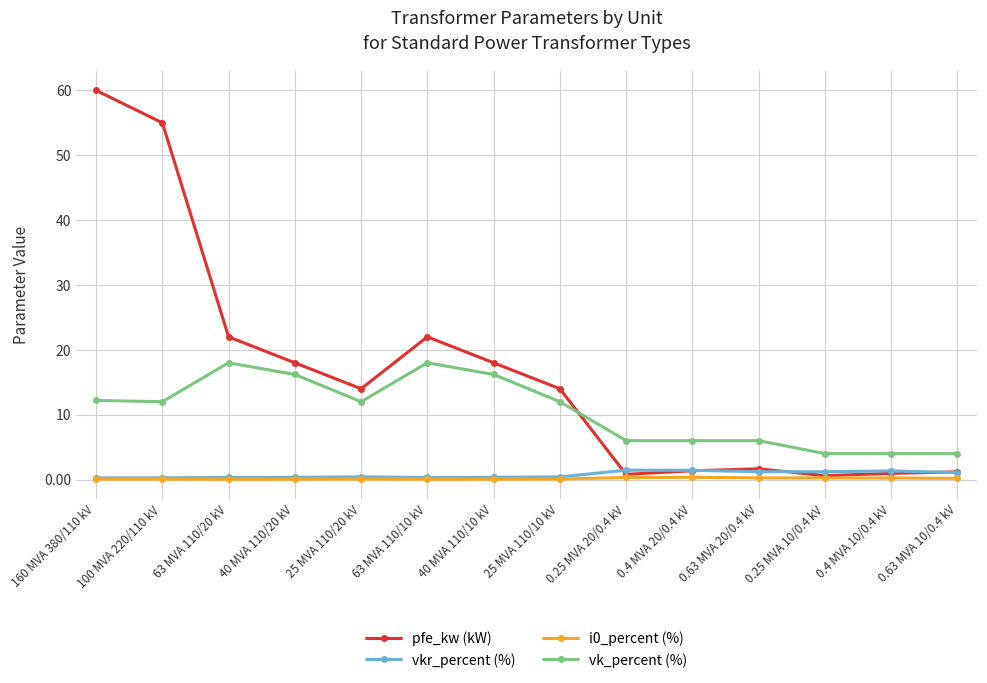

True or false: vkr_percent (%) and vk_percent (%) intersect in this chart.

False